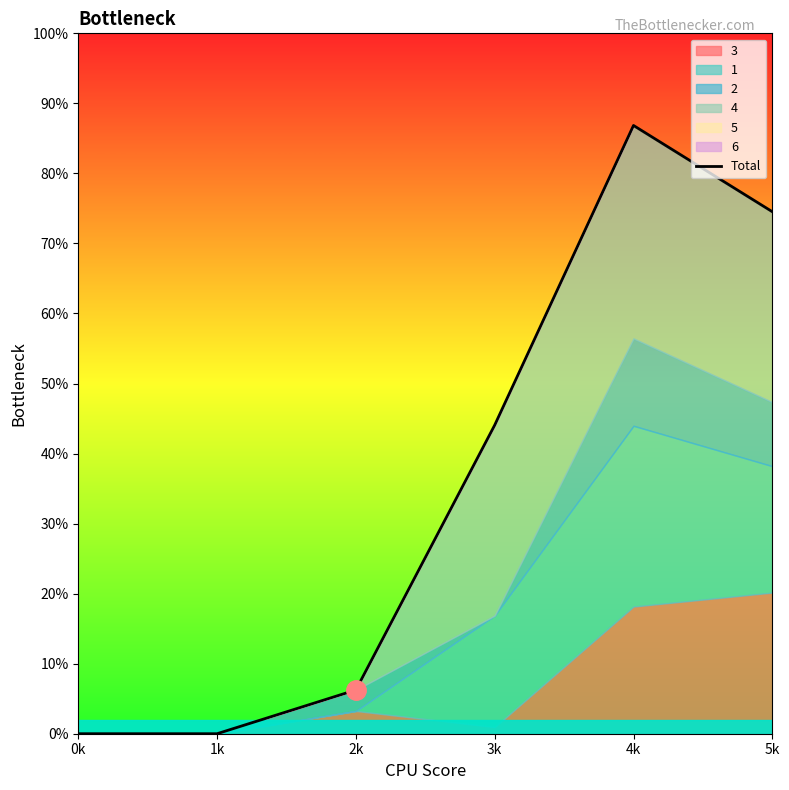

What is the change in value from 1k to 3k?

+44.1